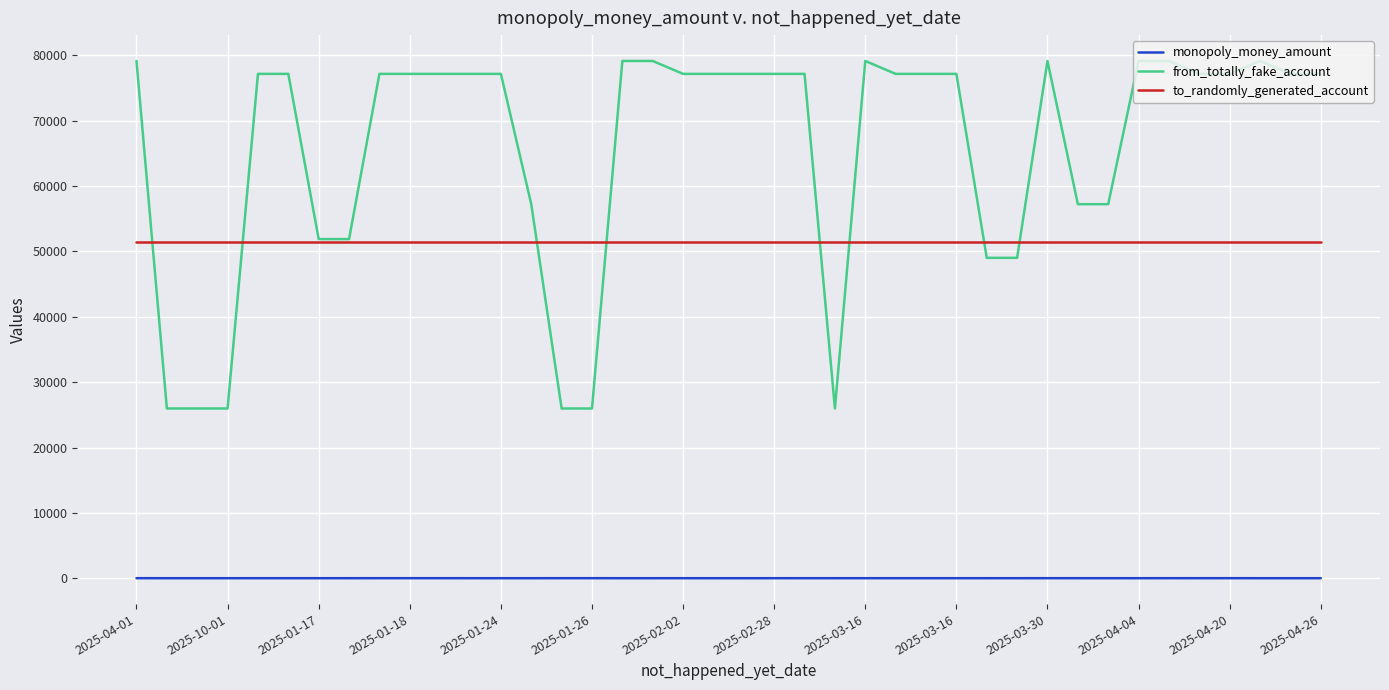

True or false: monopoly_money_amount and from_totally_fake_account cross at least once.

False